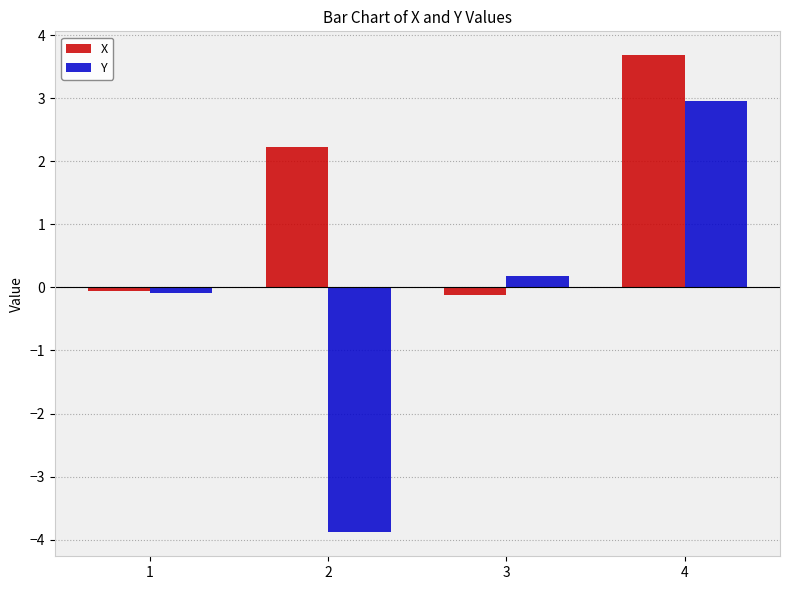

What is the value of the Y bar at the 3rd from the left?

0.2